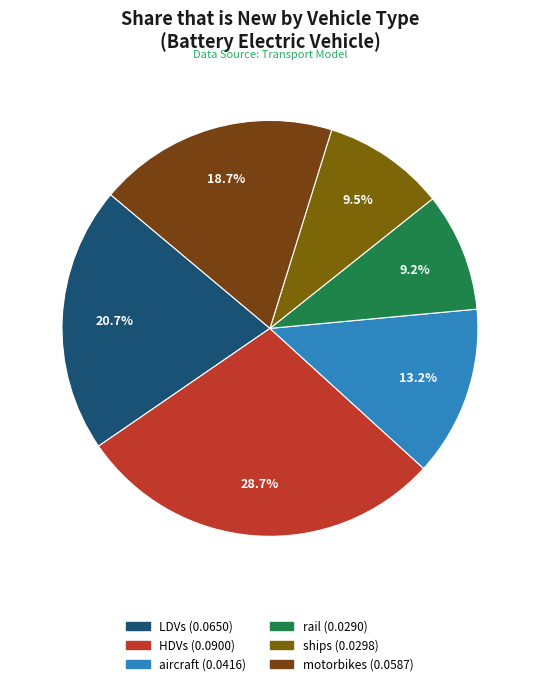

Is it true that aircraft is 19% of the pie?

False